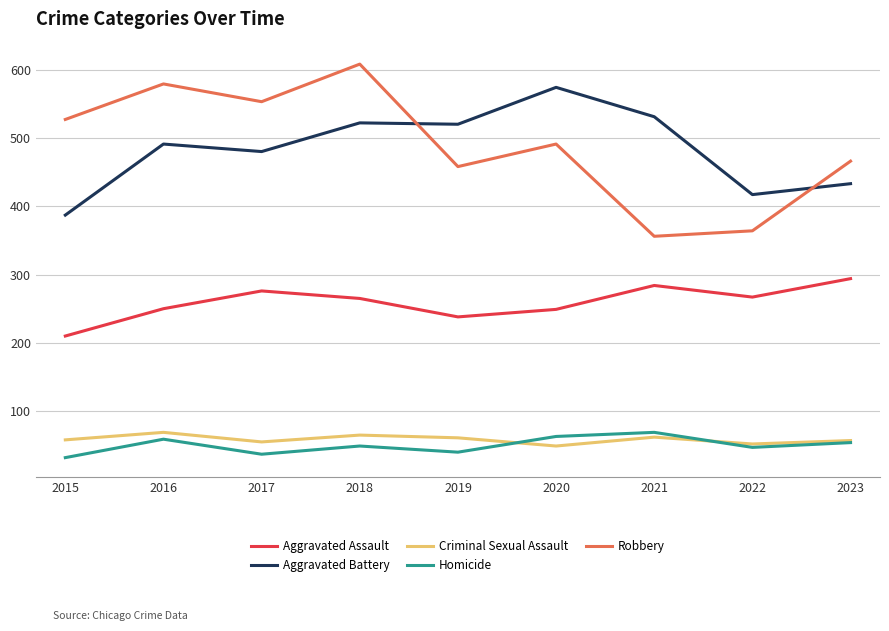

What is the maximum value shown in the chart?

608